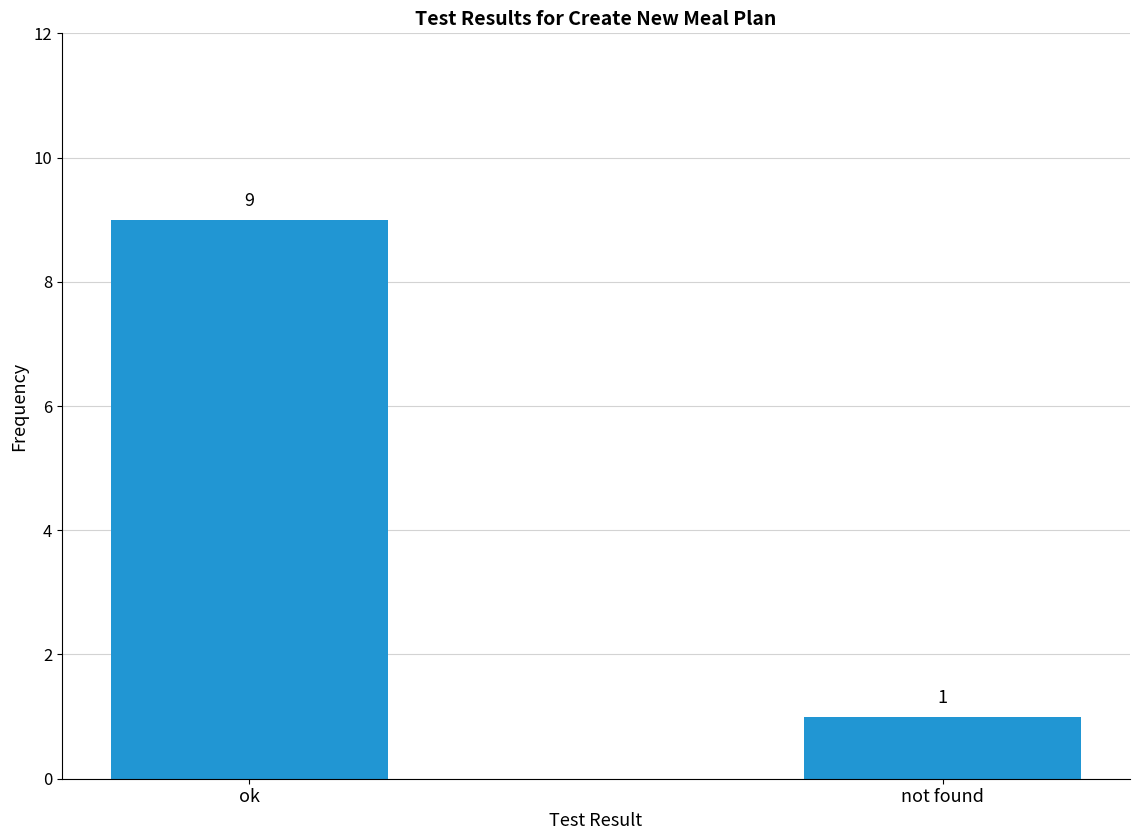

Count the number of categories in the chart.

2